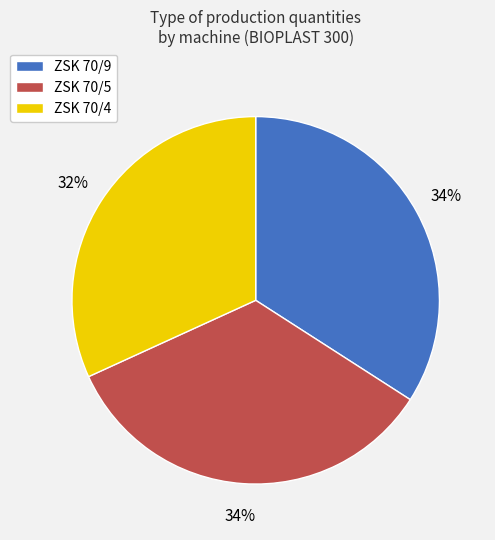

The ZSK 70/4 slice represents 32% of the pie. True or false?

True